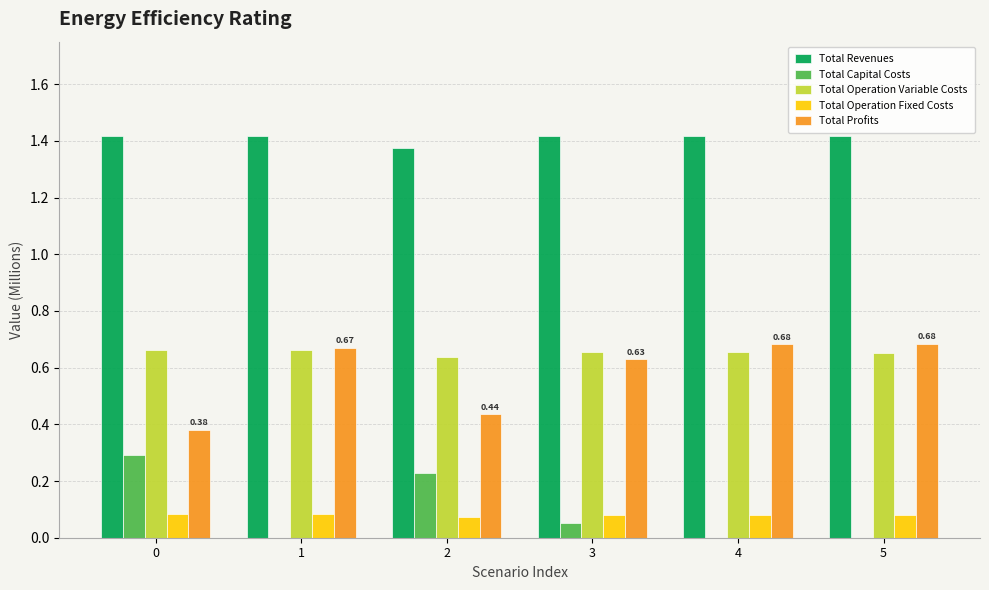

Which series has the largest total across all categories?

Total Revenues